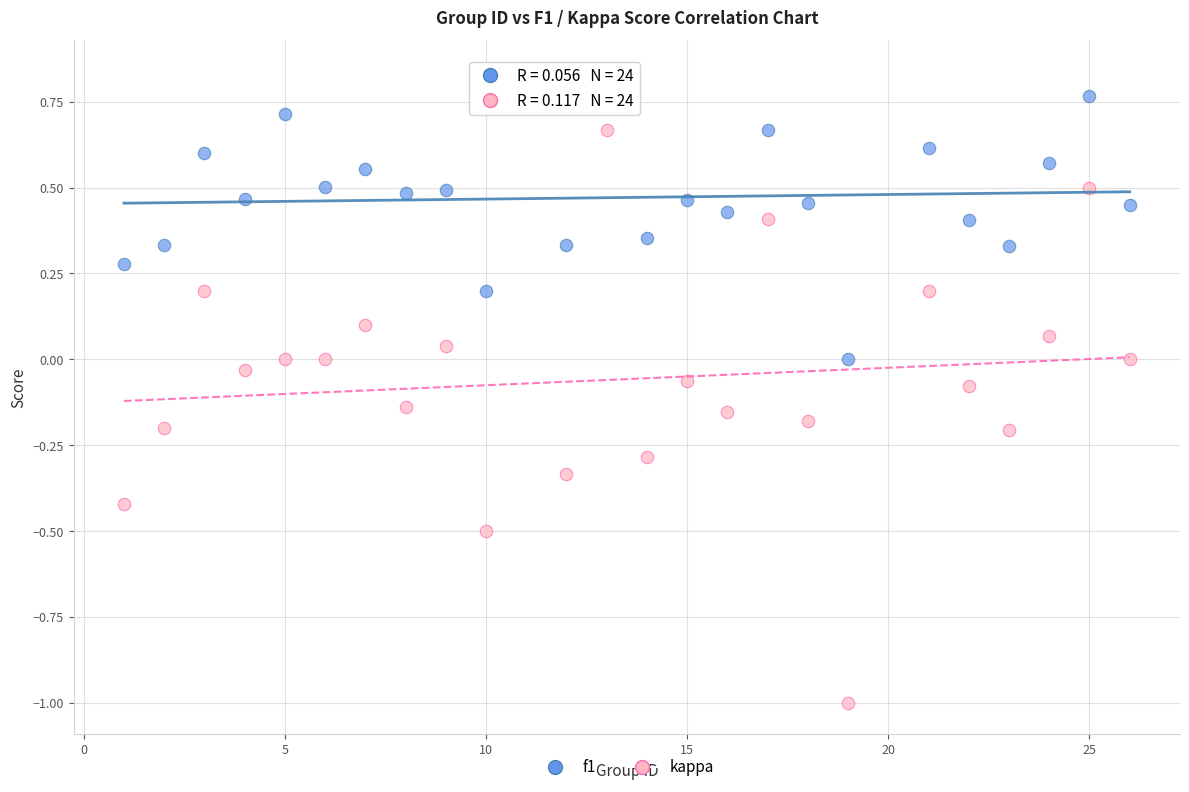

Which series reaches the maximum Y coordinate?

f1